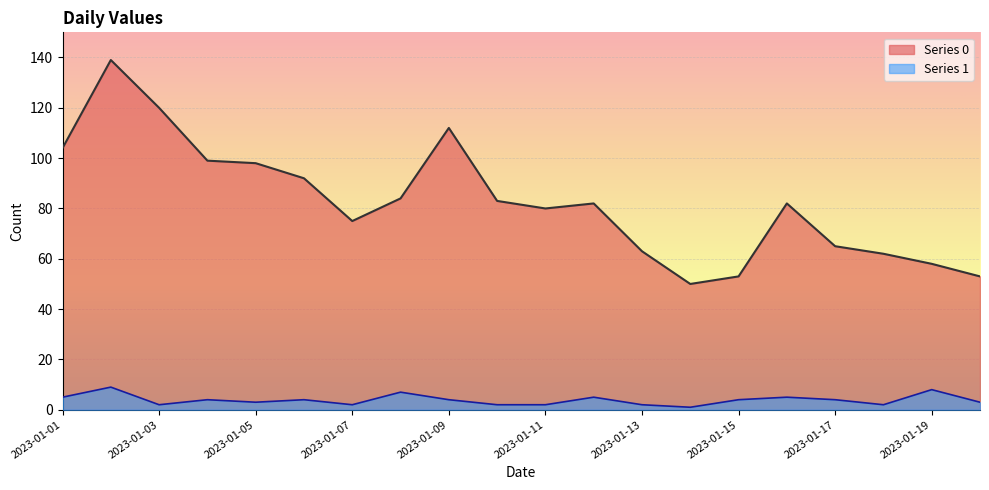

What is the value of the Series 1 point at the 11th from the left?

2